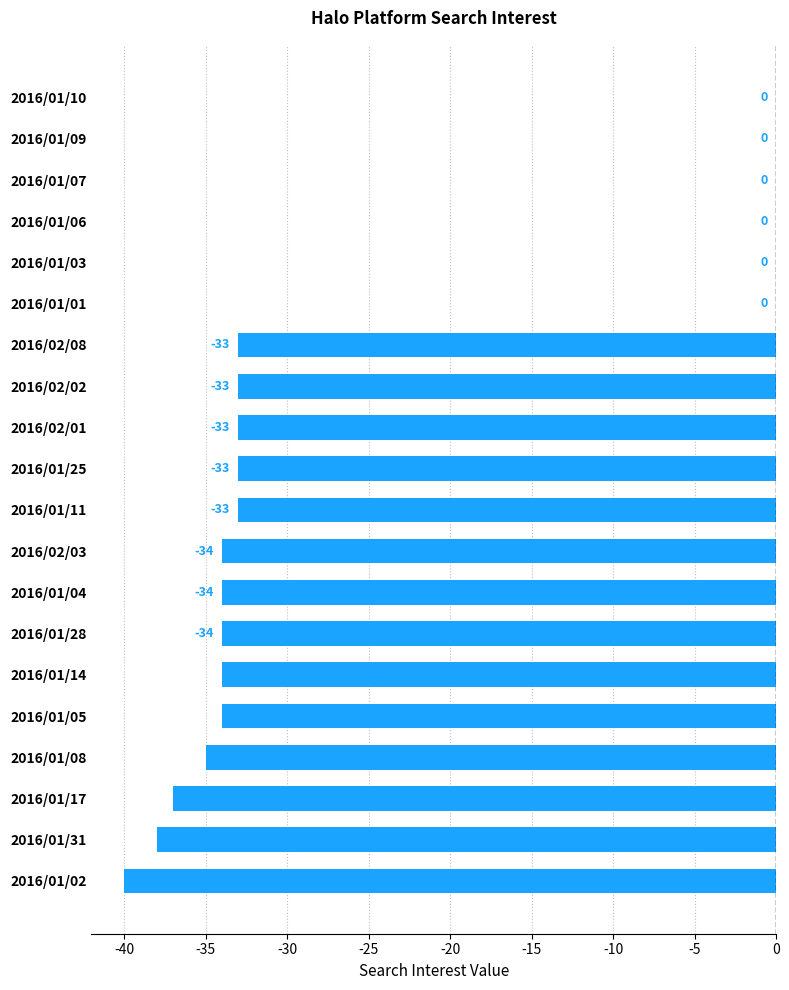

Which has a higher value, 2016/01/10 or 2016/01/25?

2016/01/10